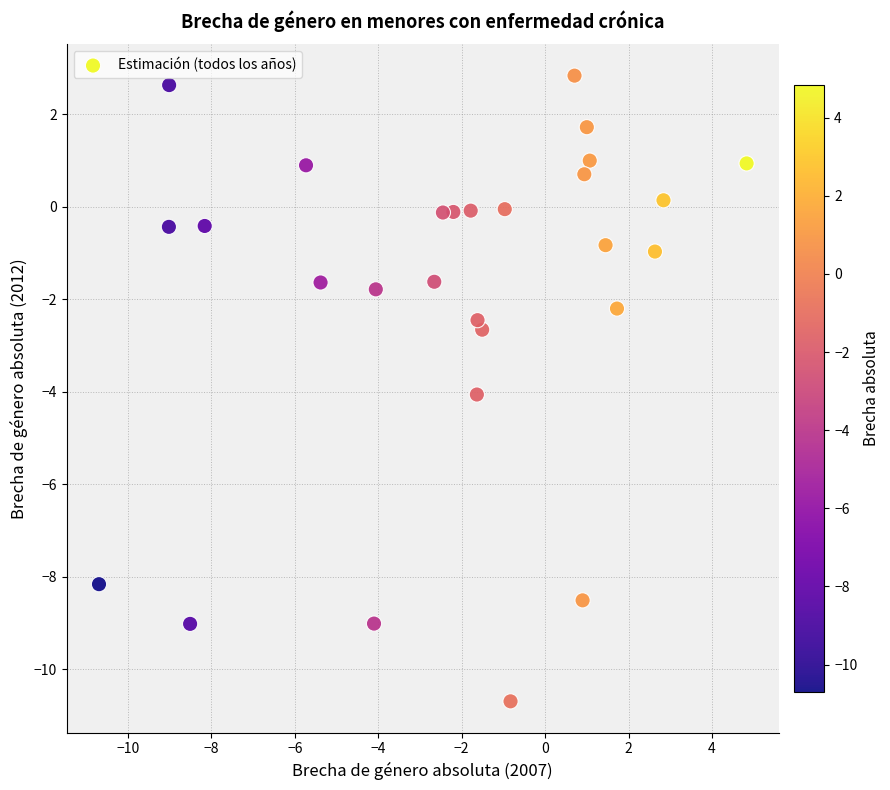

What Y value in the scatter plot is closest to -3?

-2.7